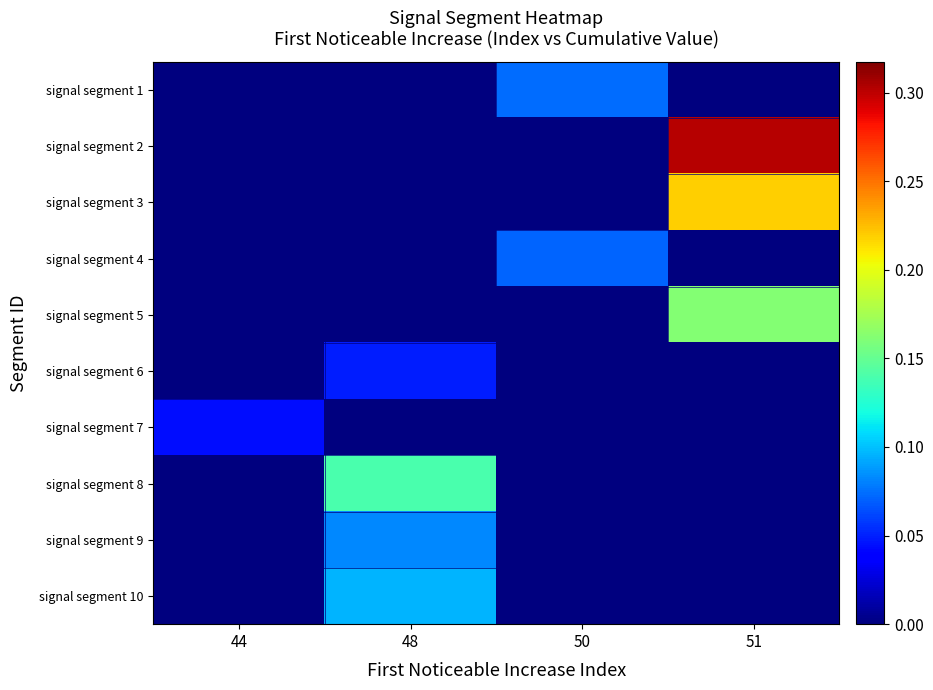

What is the maximum value shown in the chart?

0.3